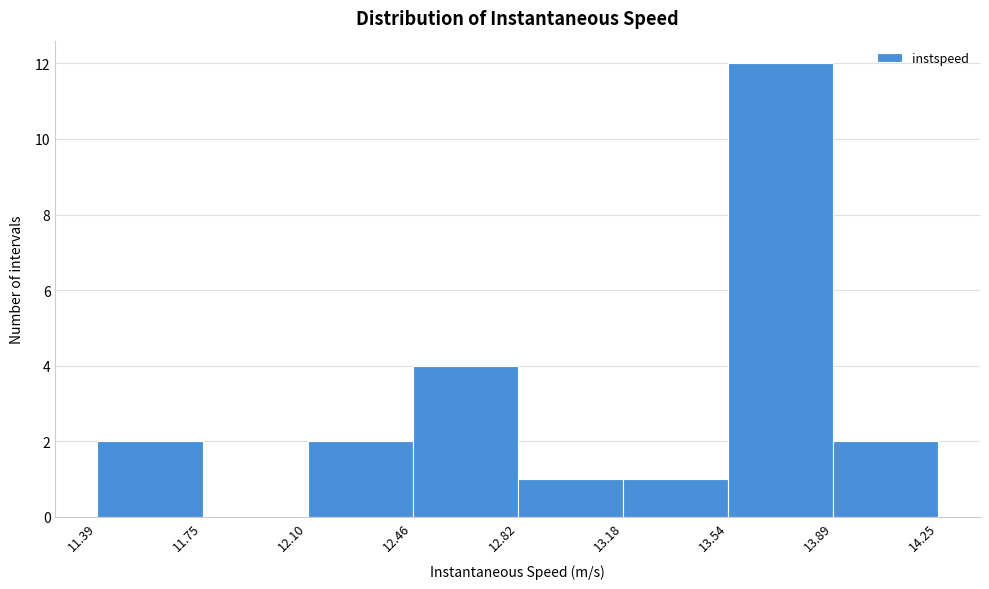

Reading left to right, transcribe this chart: for each bar, give the range it covers on the x-axis and its height. The values are not printed on the chart, so give them approximately, as read against the axis.

11.39 to 11.75: 2
11.75 to 12.10: 0
12.10 to 12.46: 2
12.46 to 12.82: 4
12.82 to 13.18: 1
13.18 to 13.54: 1
13.54 to 13.89: 12
13.89 to 14.25: 2